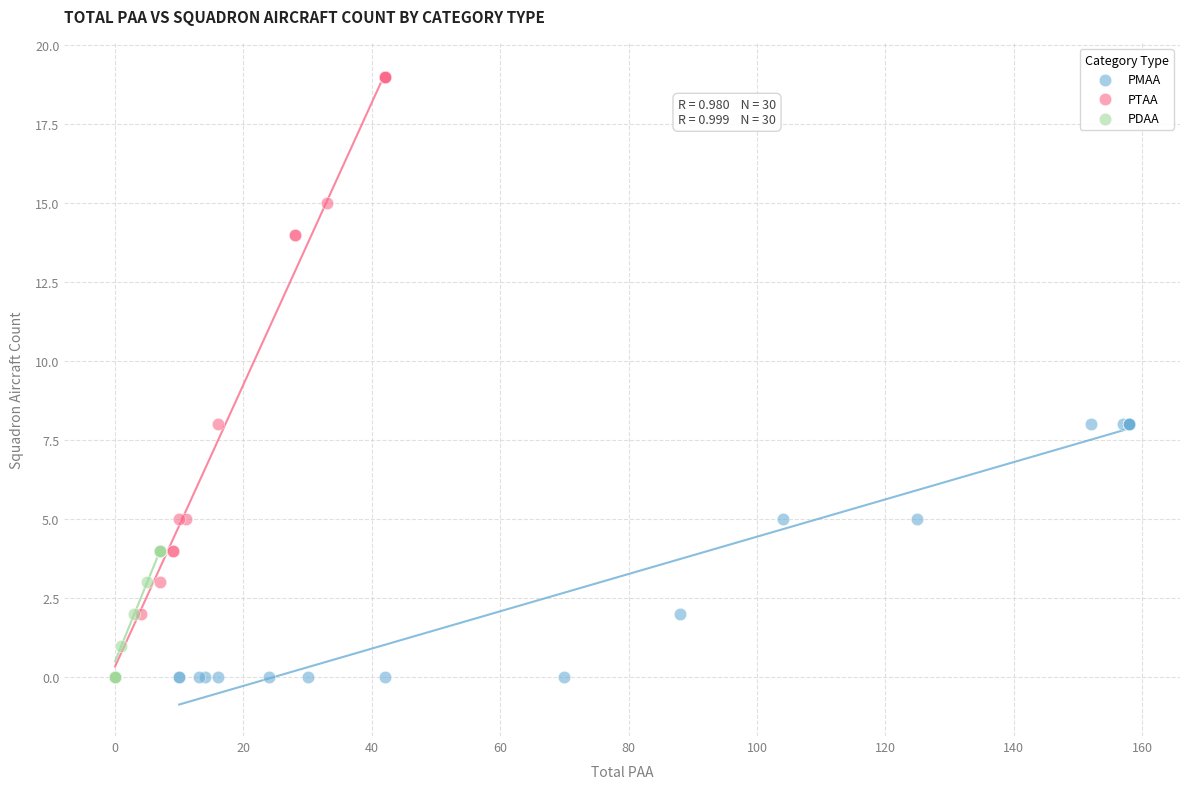

Which series has the widest spread of Y values?

PTAA